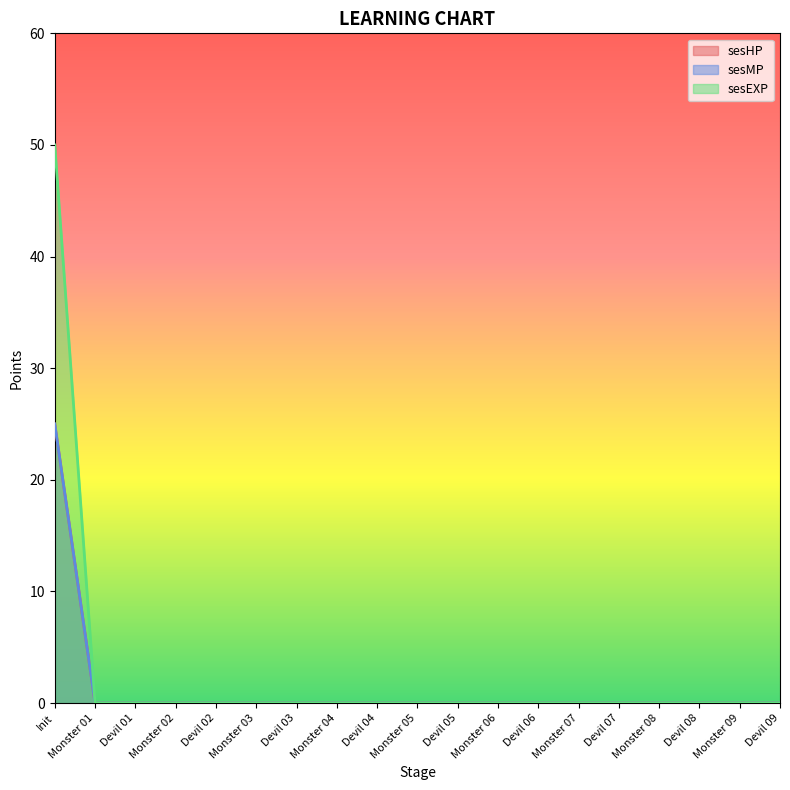

Is it true that sesEXP equals 0 at Monster 09?

True